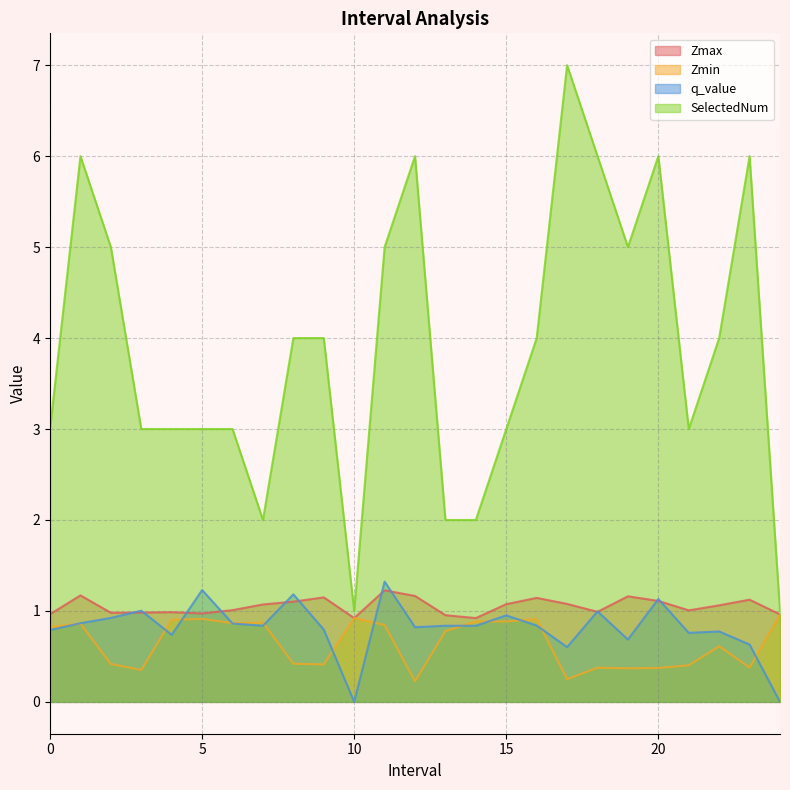

True or false: SelectedNum and Zmin intersect in this chart.

False